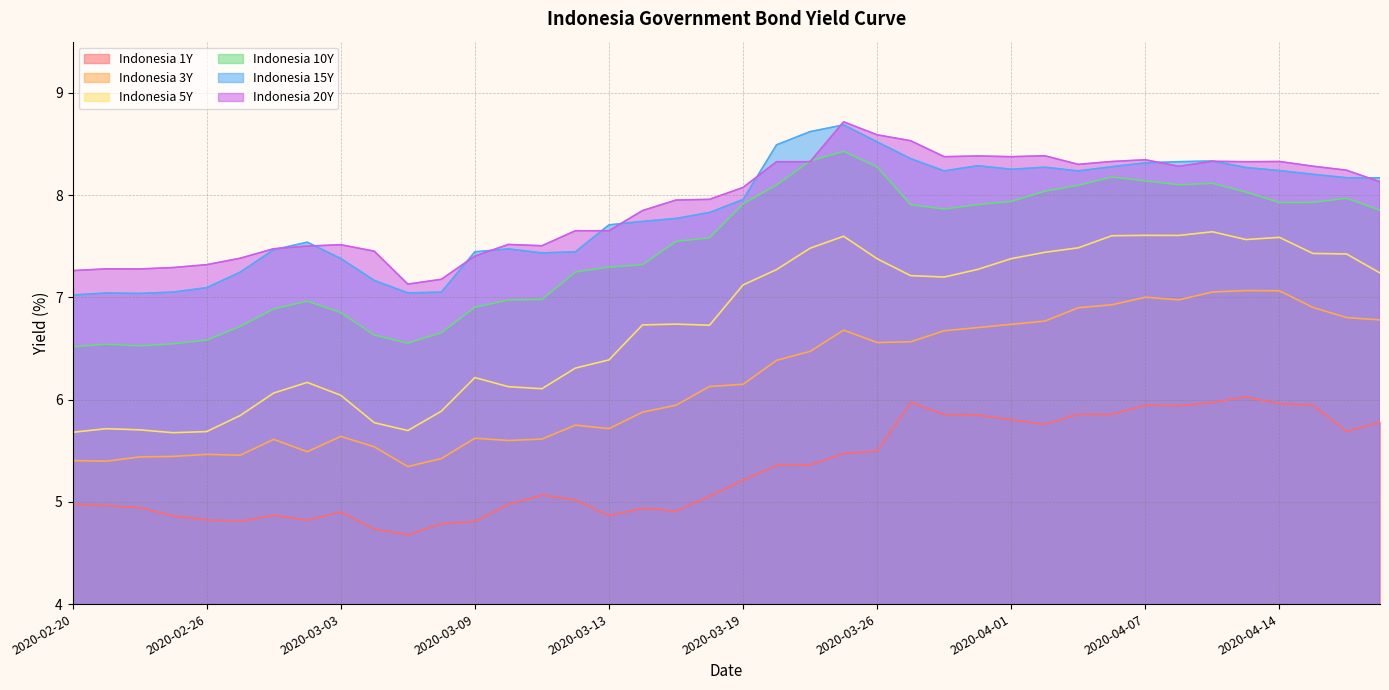

At which category does Indonesia 20Y reach its first local valley?

2020-02-24